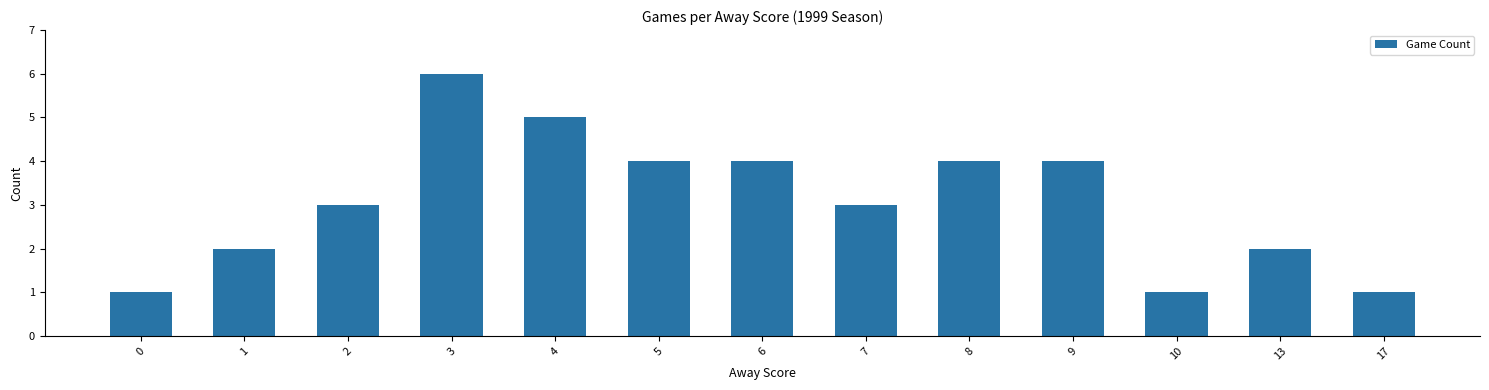

How many series are shown in this chart?

1